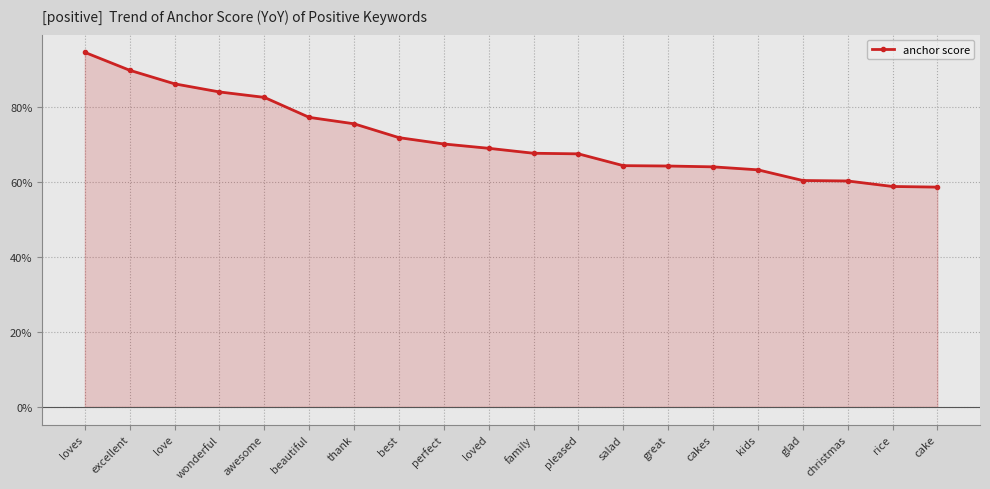

What is the sum of all values?

14.3